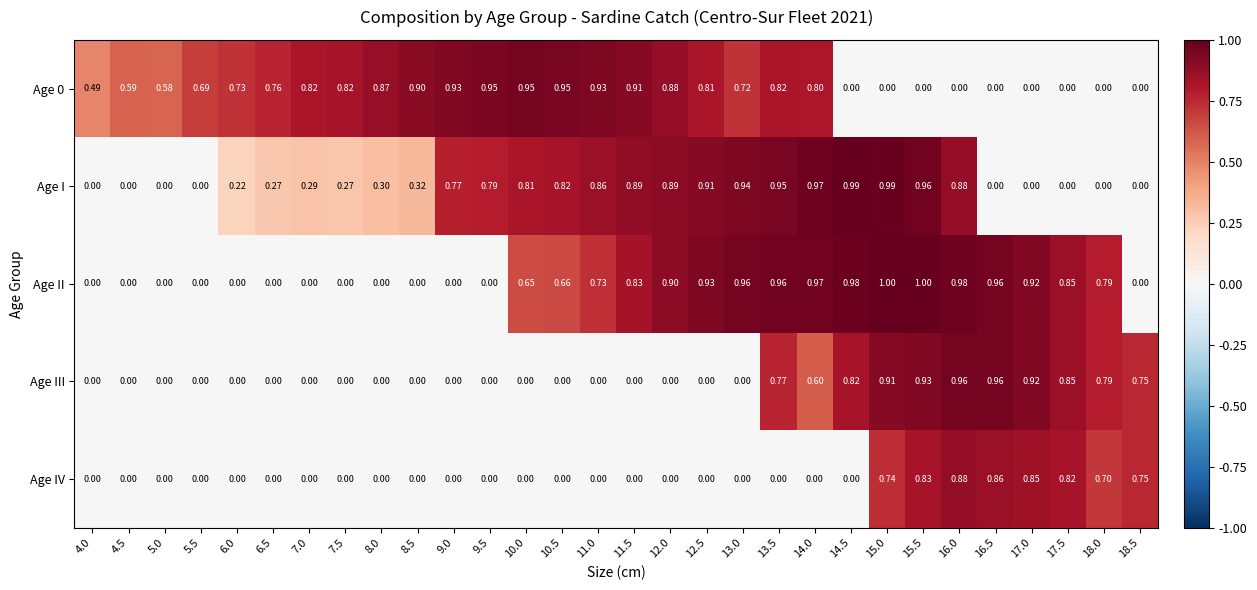

Is the value of Age III at 17.5 greater than the value of Age I at 4.5?

Yes